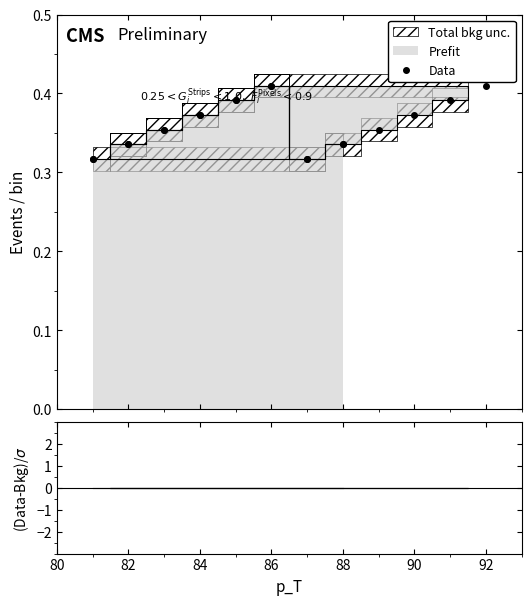

Read the Total bkg unc. upper value at 90.

0.4